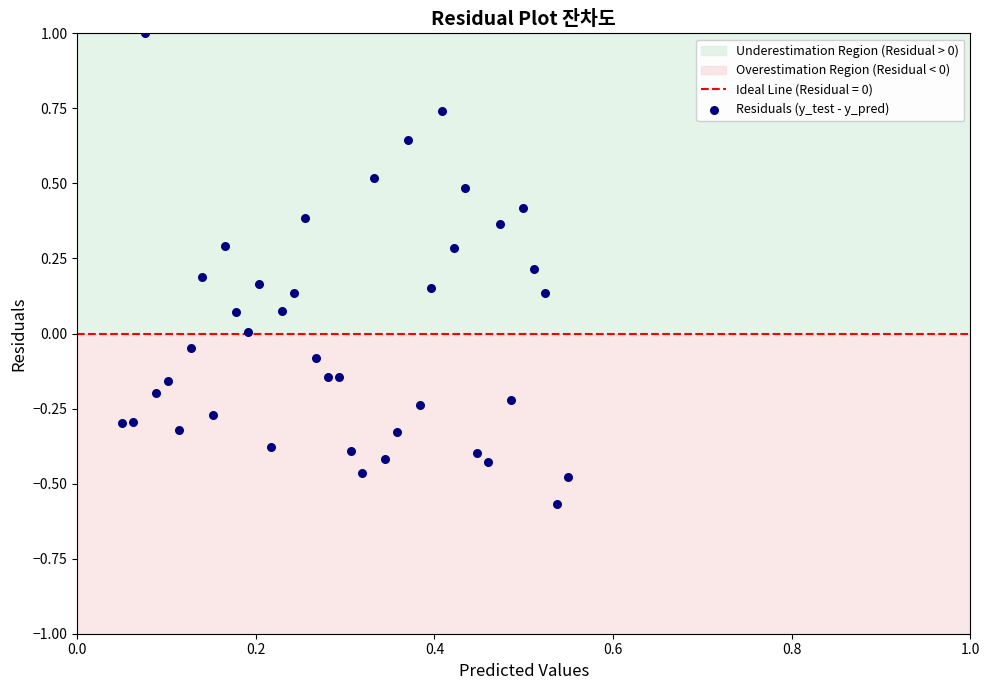

What is the range of X values (max minus min)?

0.5